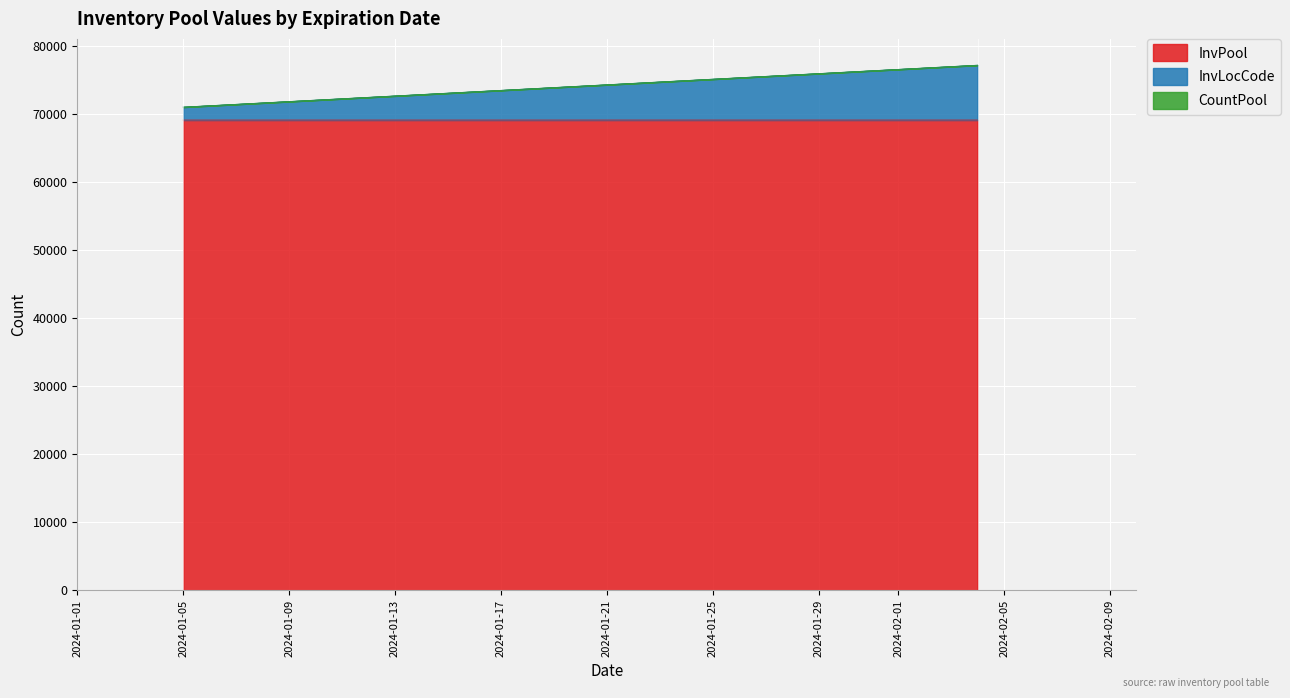

What are all the series names shown in the legend?

InvPool, InvLocCode, CountPool